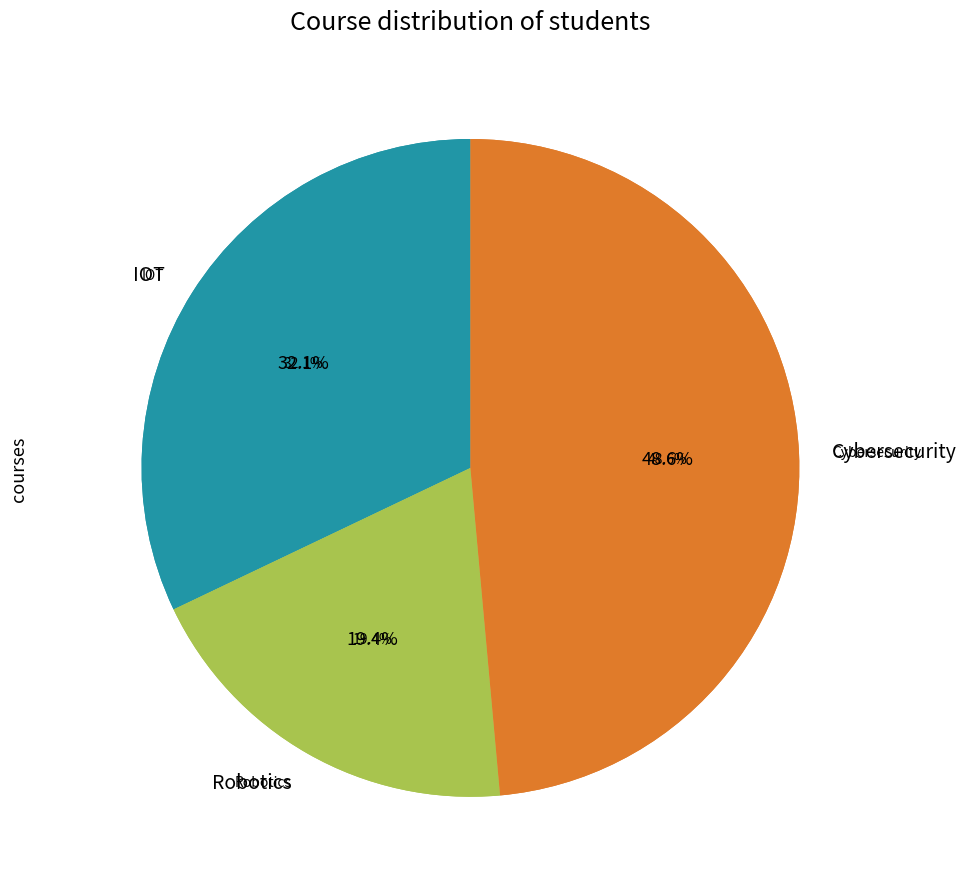

The Robotics slice represents 19% of the pie. True or false?

True